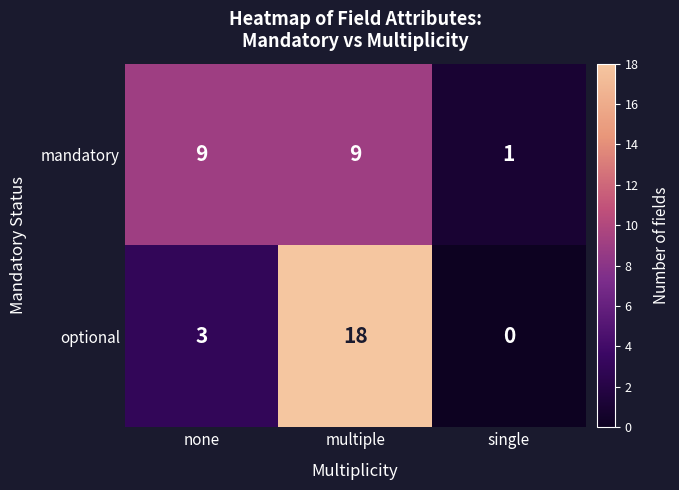

Which series has the largest range (max minus min)?

optional